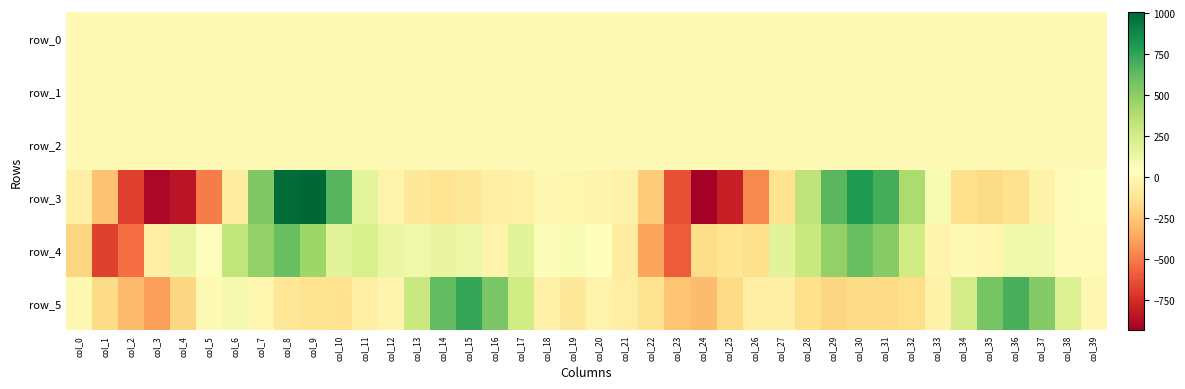

What is the sum of all row_3 values?

-1283.6